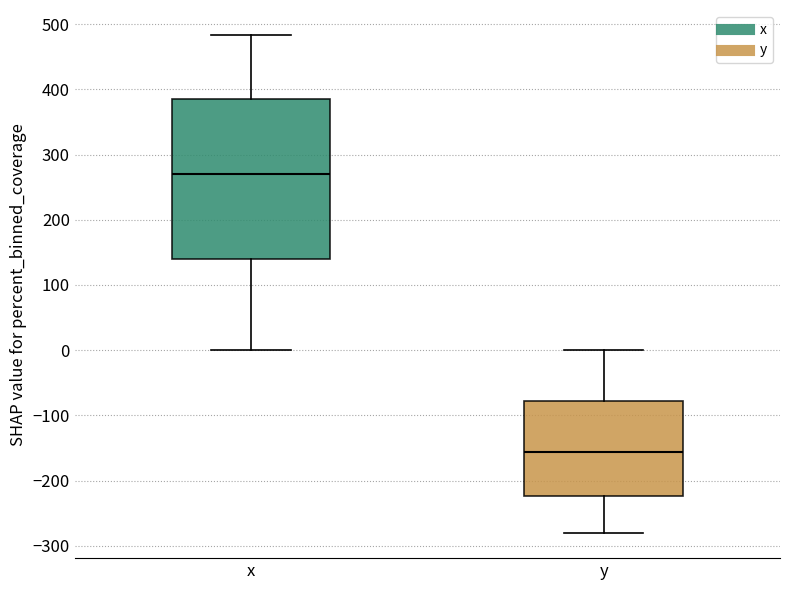

Comparing the boxes themselves (not the whiskers), which one is the tallest?

x